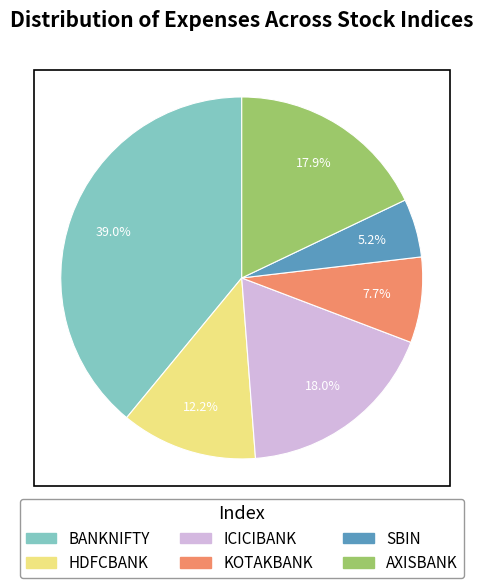

How many slices are in this pie chart?

6